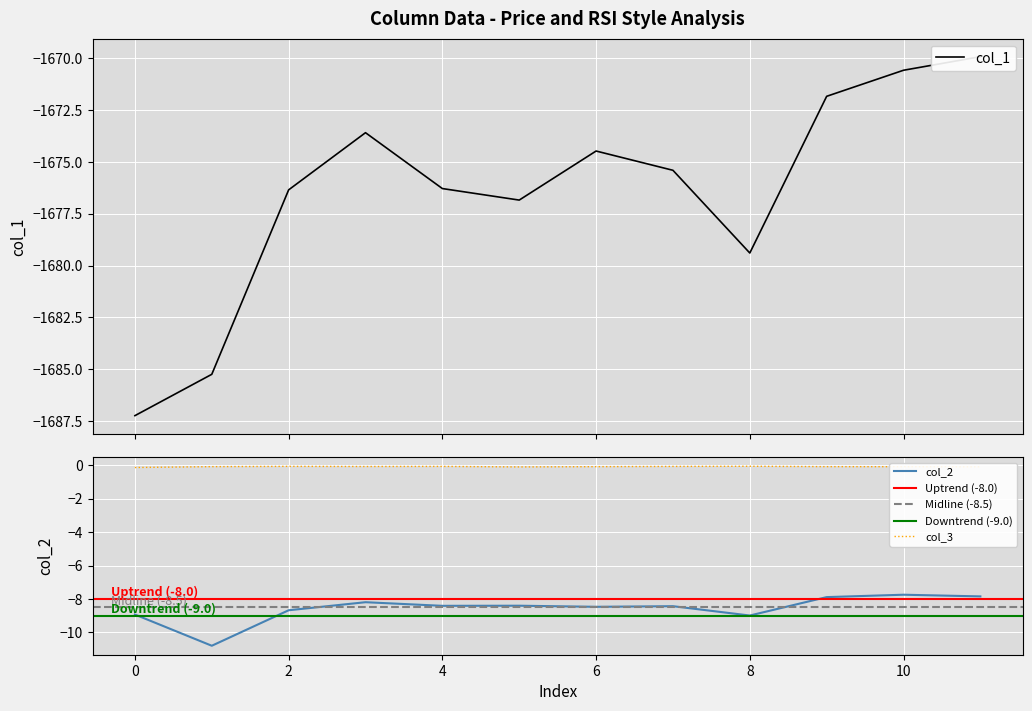

Rank the categories by col_2 value from lowest to highest.

1, 8, 0, 2, 6, 7, 4, 5, 3, 9, 11, 10